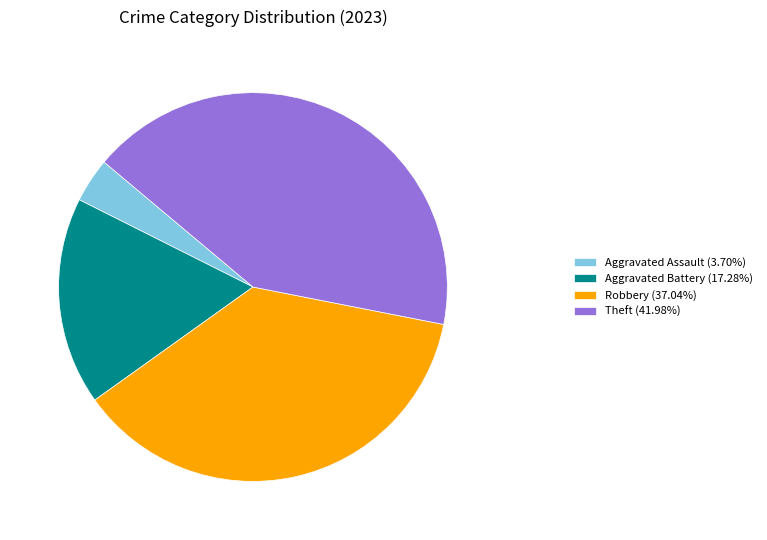

How many segments does this pie chart have?

4